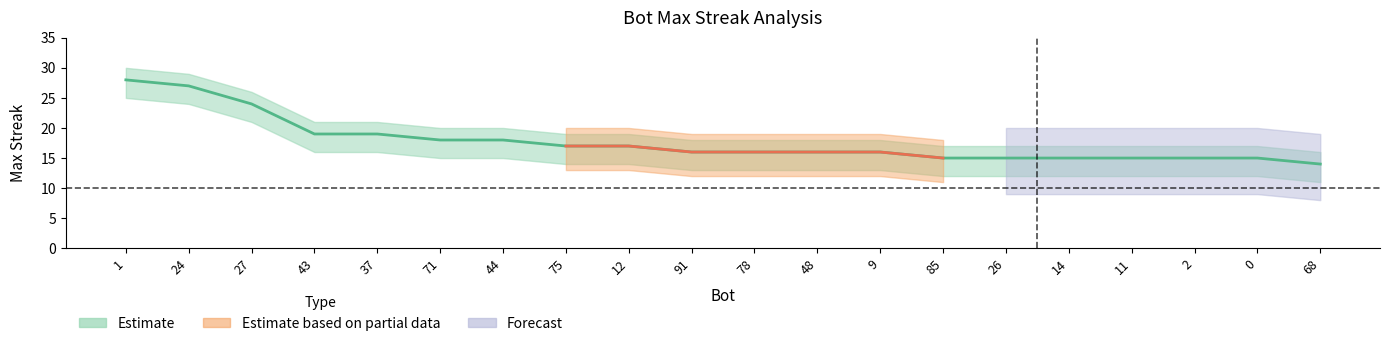

How many values are below 16?

7